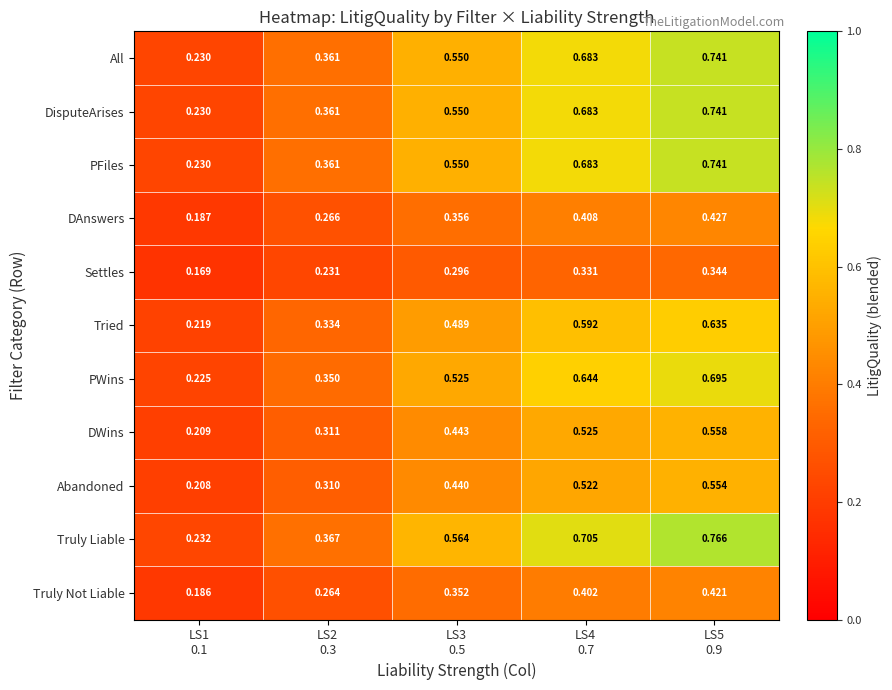

Which series has the largest total across all categories?

Truly Liable